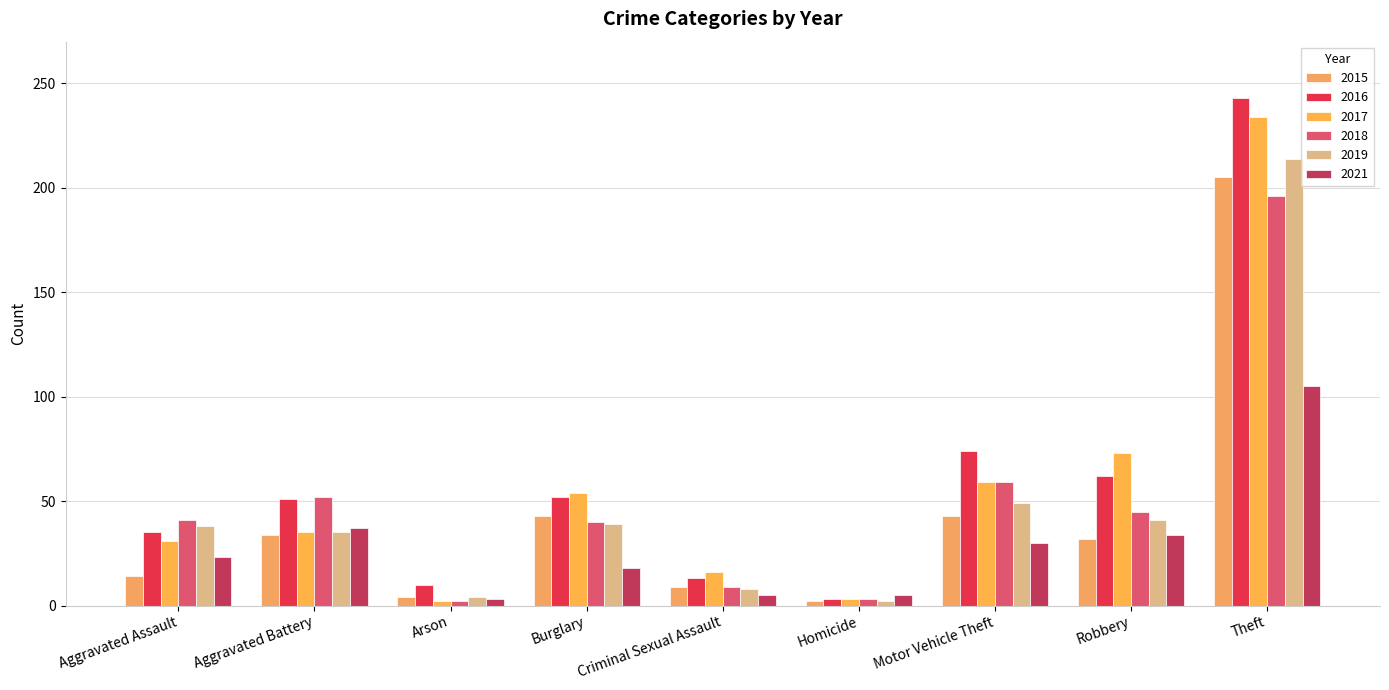

Reading right to left, what are all the values shown in this chart?

2015: Theft=205	Robbery=32	Motor Vehicle Theft=43	Homicide=2	Criminal Sexual Assault=9	Burglary=43	Arson=4	Aggravated Battery=34	Aggravated Assault=14
2016: Theft=243	Robbery=62	Motor Vehicle Theft=74	Homicide=3	Criminal Sexual Assault=13	Burglary=52	Arson=10	Aggravated Battery=51	Aggravated Assault=35
2017: Theft=234	Robbery=73	Motor Vehicle Theft=59	Homicide=3	Criminal Sexual Assault=16	Burglary=54	Arson=2	Aggravated Battery=35	Aggravated Assault=31
2018: Theft=196	Robbery=45	Motor Vehicle Theft=59	Homicide=3	Criminal Sexual Assault=9	Burglary=40	Arson=2	Aggravated Battery=52	Aggravated Assault=41
2019: Theft=214	Robbery=41	Motor Vehicle Theft=49	Homicide=2	Criminal Sexual Assault=8	Burglary=39	Arson=4	Aggravated Battery=35	Aggravated Assault=38
2021: Theft=105	Robbery=34	Motor Vehicle Theft=30	Homicide=5	Criminal Sexual Assault=5	Burglary=18	Arson=3	Aggravated Battery=37	Aggravated Assault=23